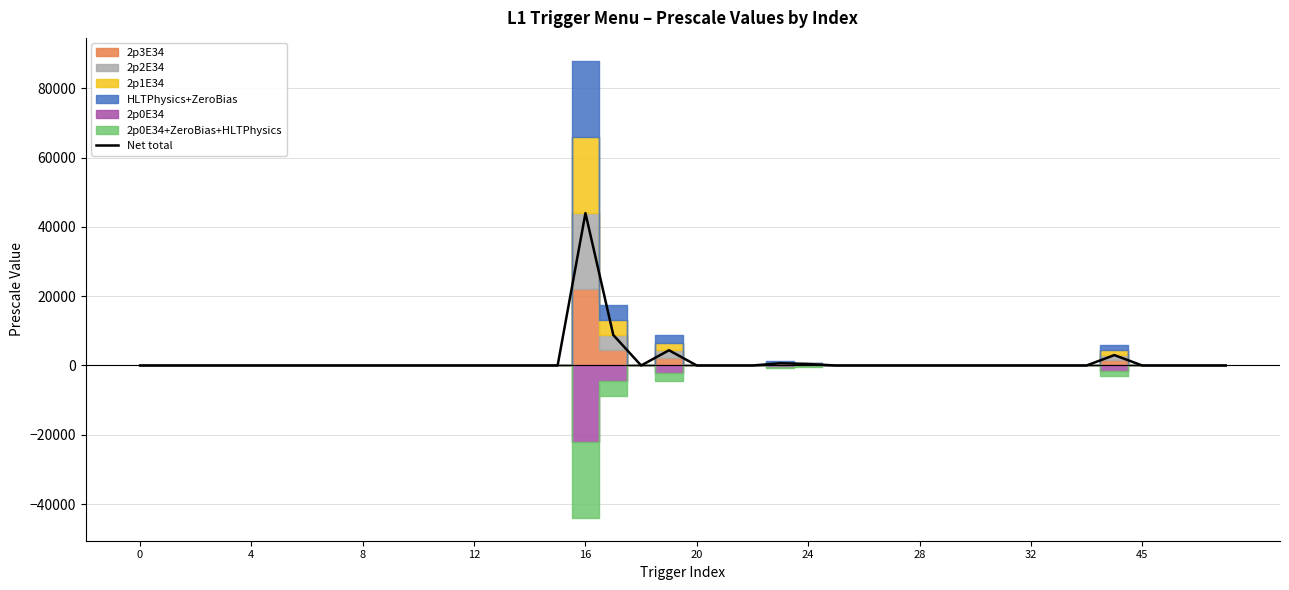

How many points are higher than both their immediate neighbors (excluding endpoints)?

6